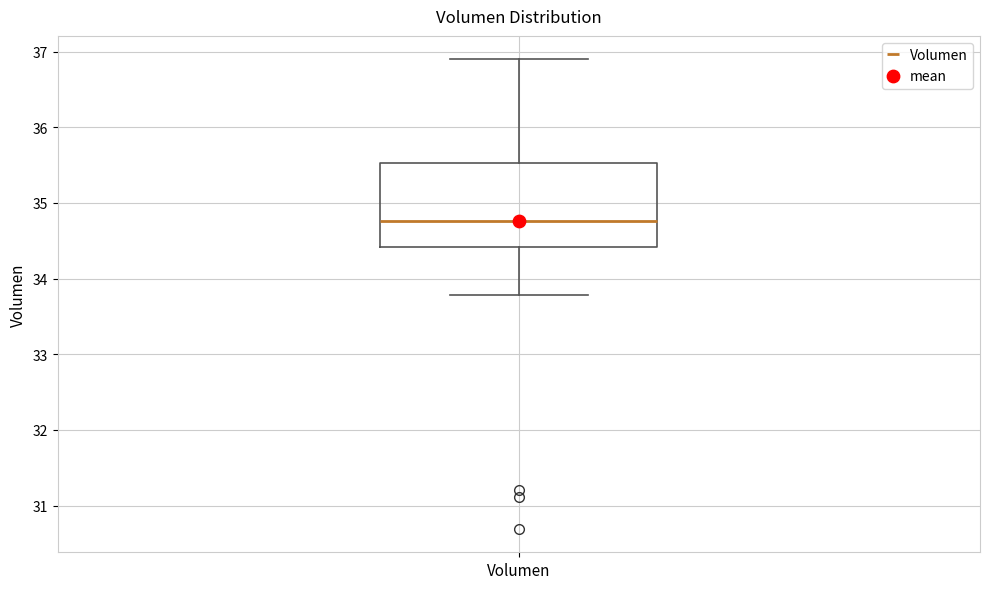

Read this box plot against the y-axis: the position of the median line, the range covered by the box, and the ends of both whiskers. The values are not printed on the chart, so give them approximately, as read against the axis.

median 34.8, box 34.4 to 35.5, whiskers 33.8 to 36.9